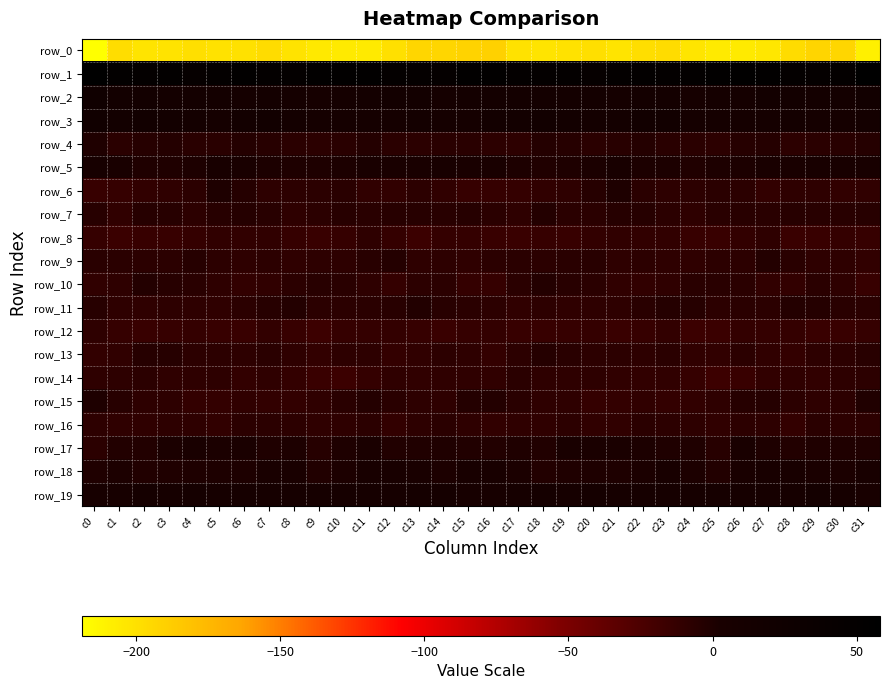

What is the minimum value shown in the chart?

-218.9